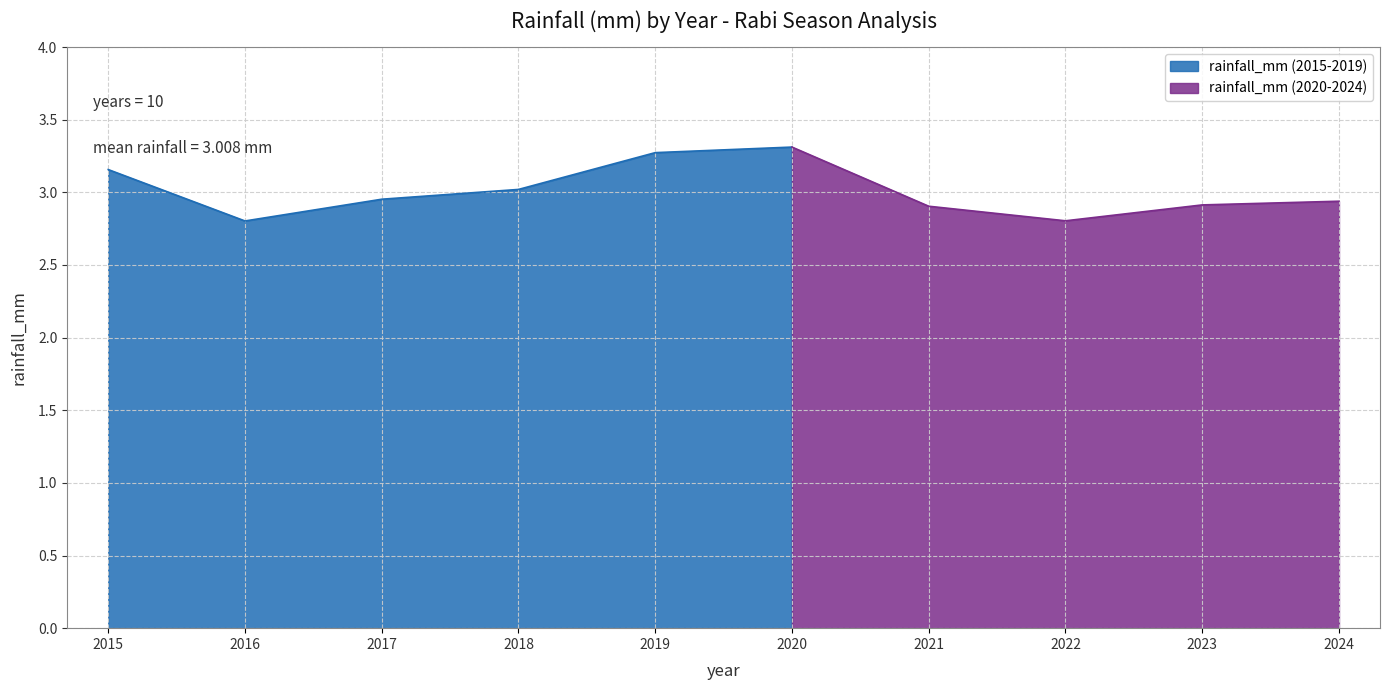

What is the approximate value at 2022?

2.8